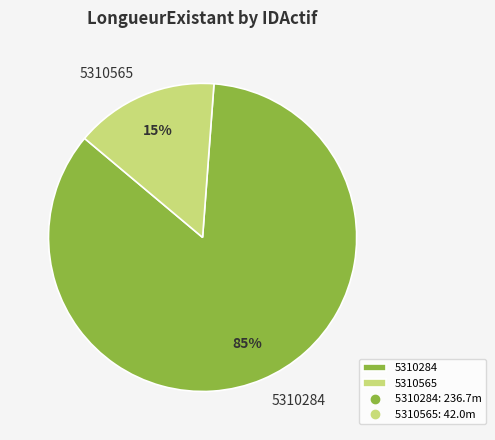

Between 5310284 and 5310565, which is larger?

5310284